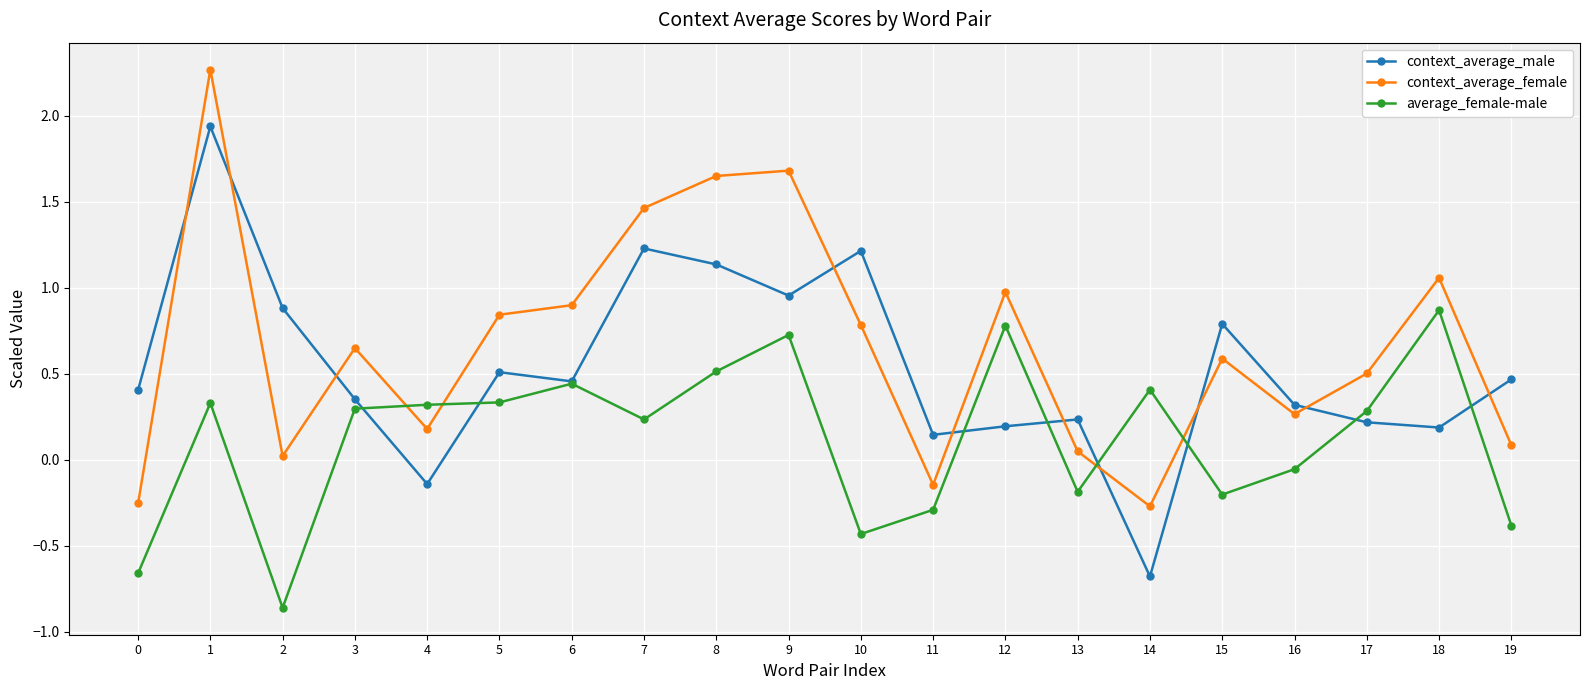

How many data points in context_average_male are above 0?

18